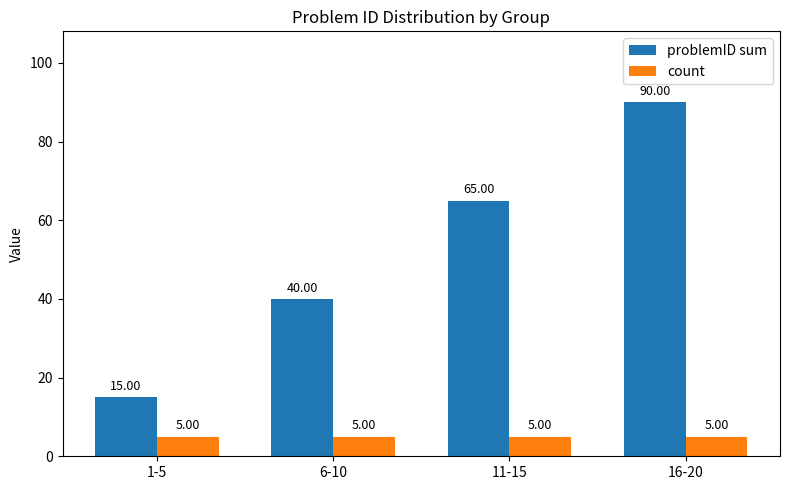

Rank the series by their maximum value, from highest to lowest.

problemID sum, count